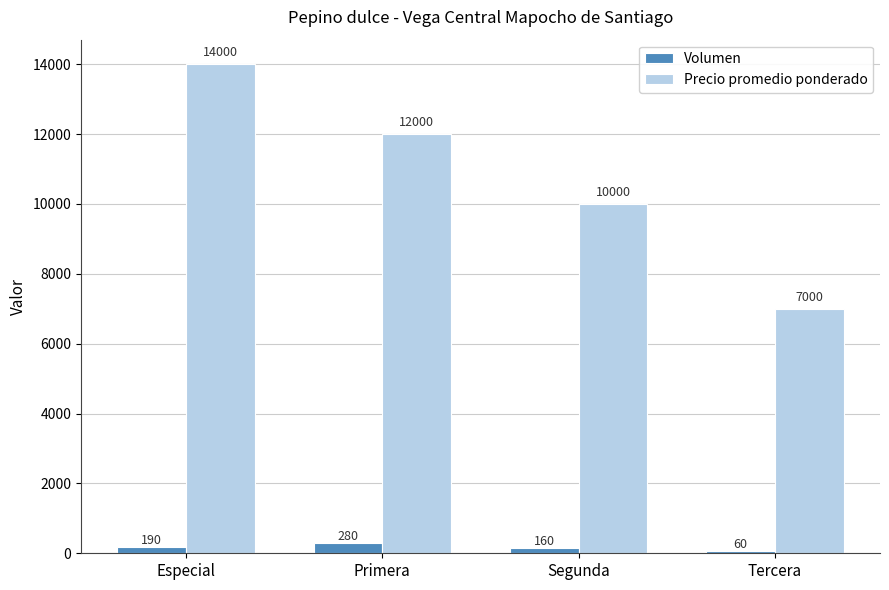

Which series changed the most between Especial and Segunda?

Precio promedio ponderado